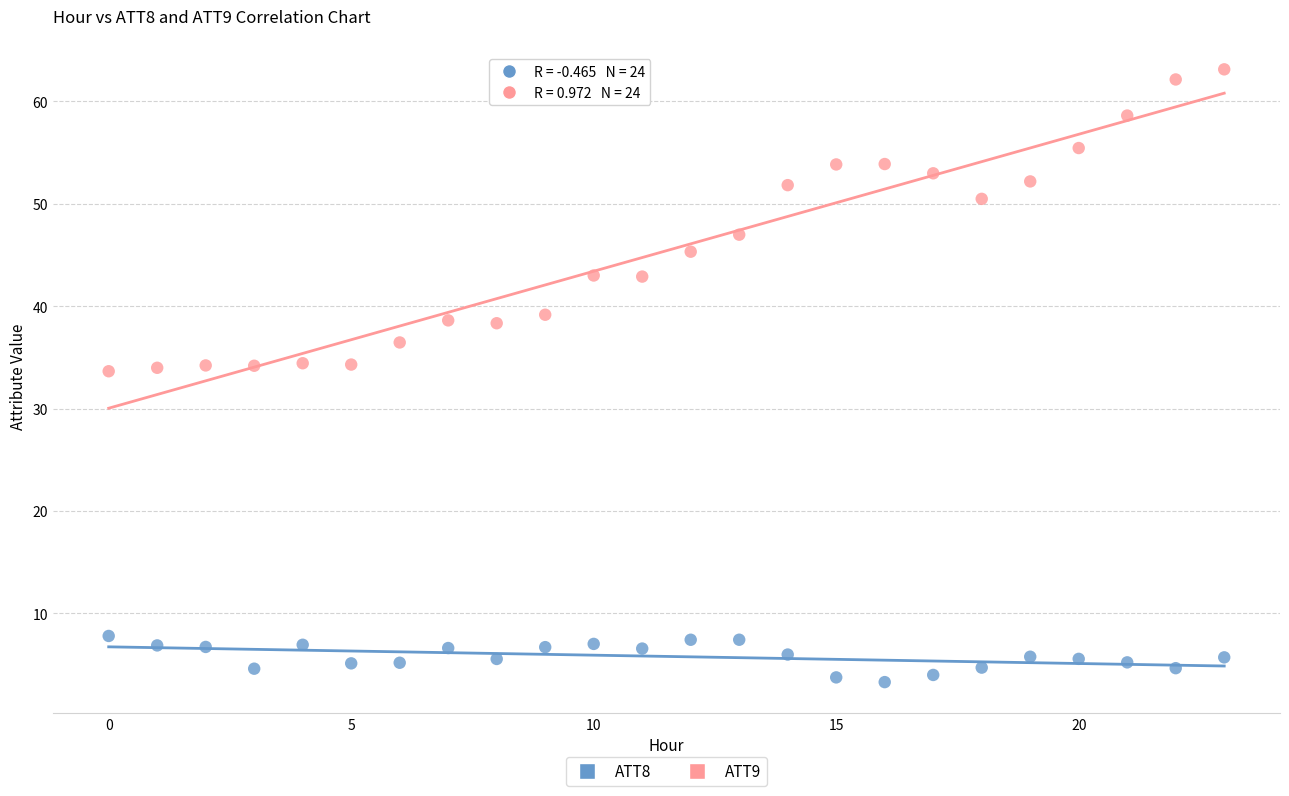

Which series contains the lowest Y value?

ATT8